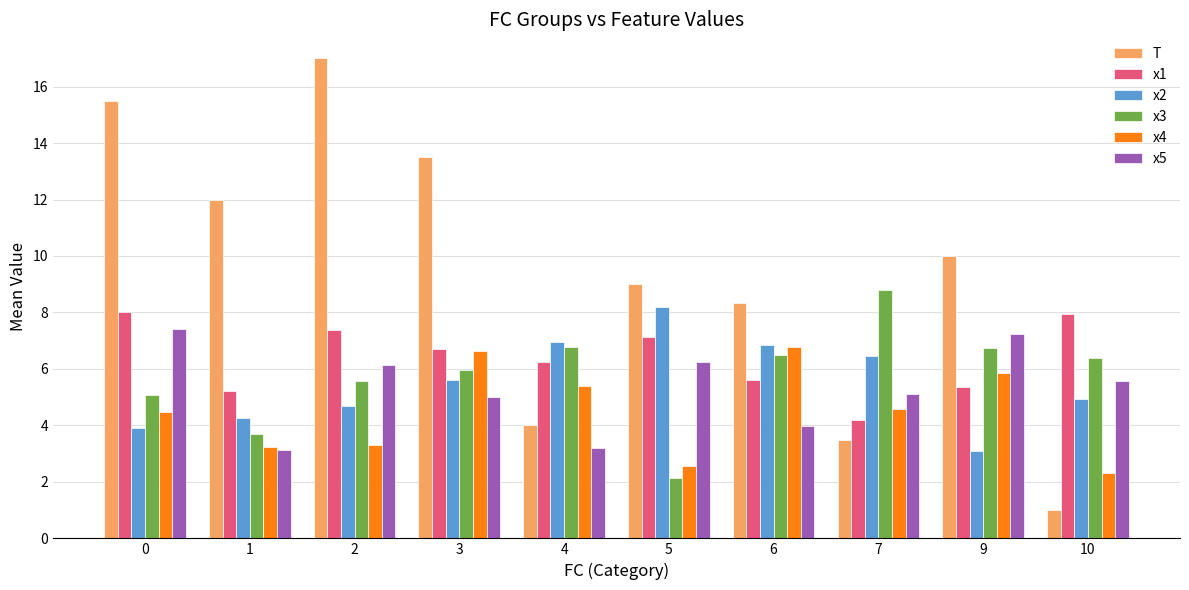

Rank the series at 4 from lowest to highest value.

x5, T, x4, x1, x3, x2